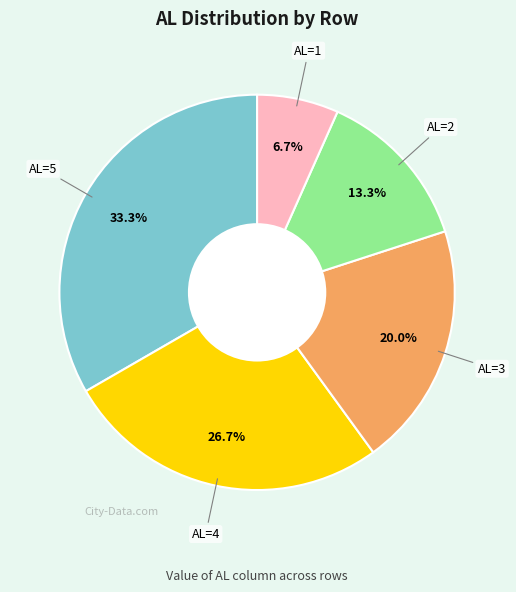

Which category has the smallest portion of the pie?

AL=1